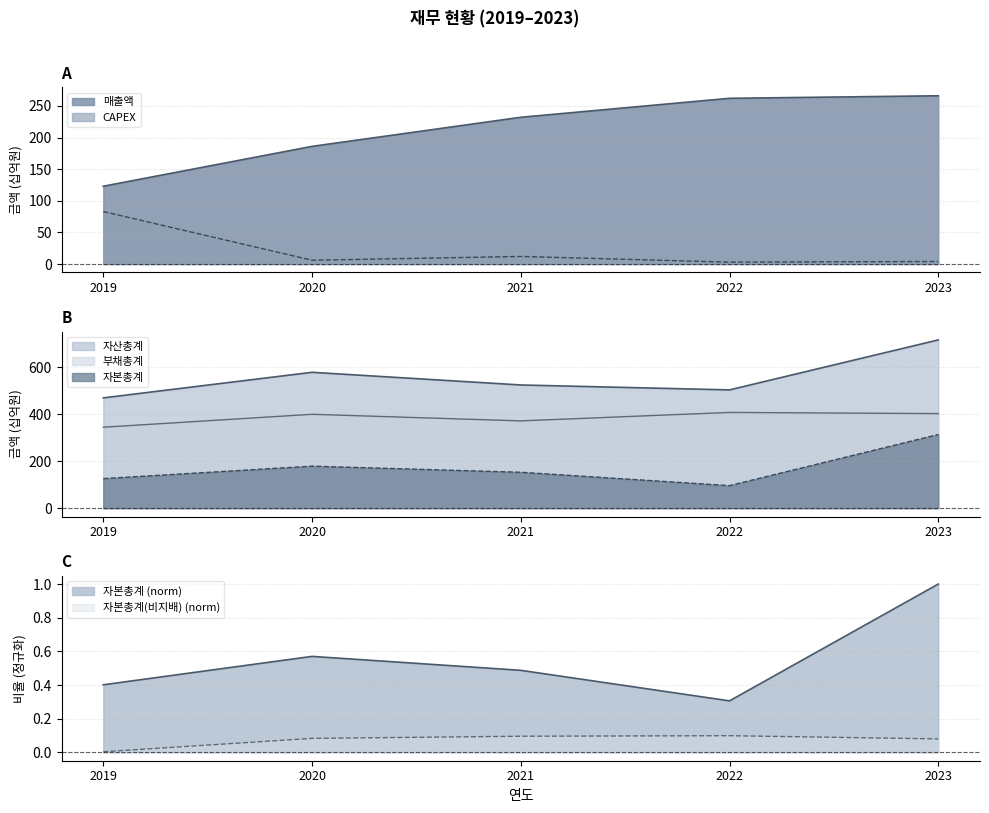

At which category is the sum across all series the highest?

2023